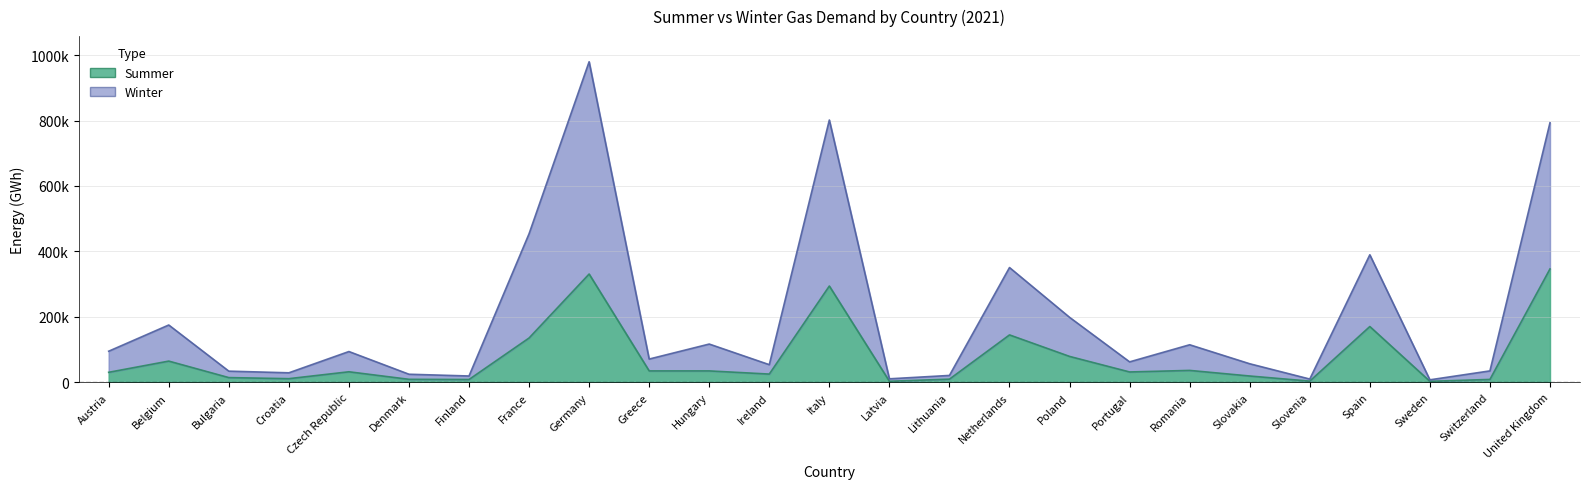

Where does the Winter series first go above 71245?

Austria